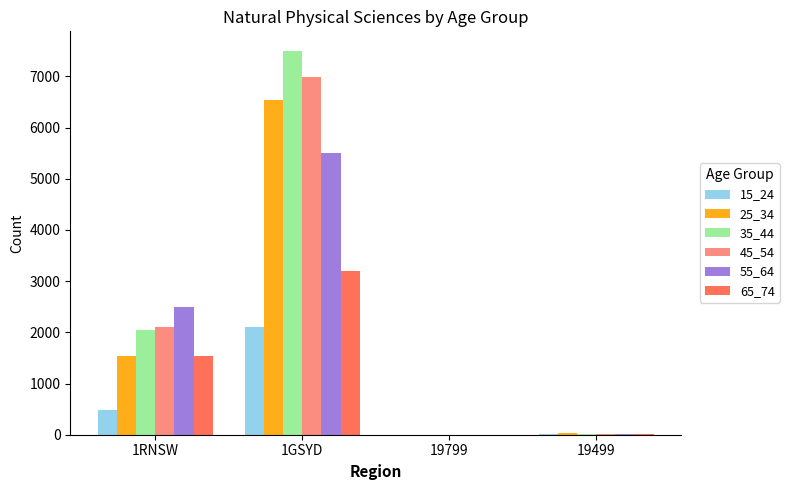

How many series are shown in this chart?

6